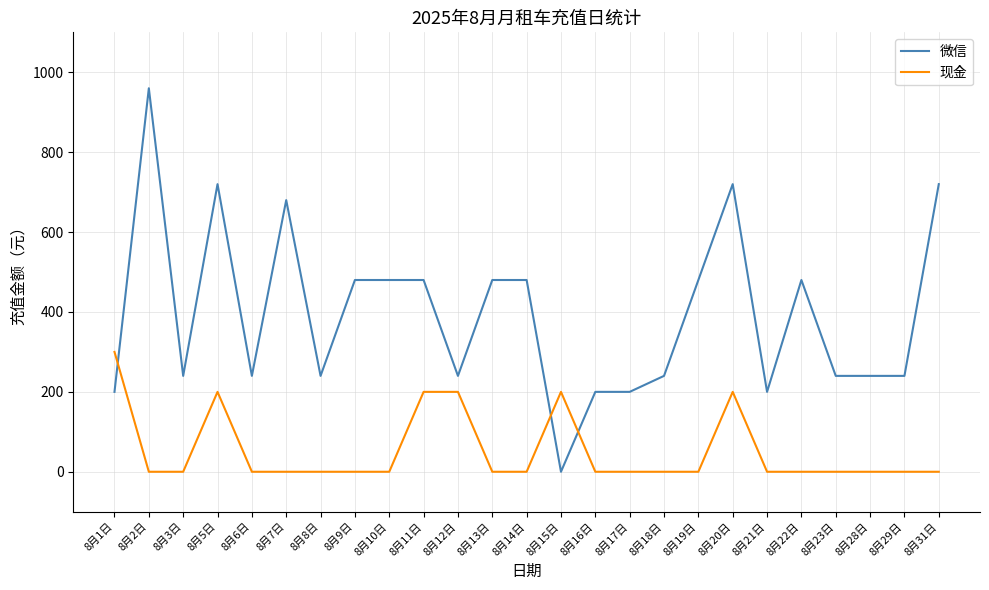

What is the sum of all 现金 values?

1300